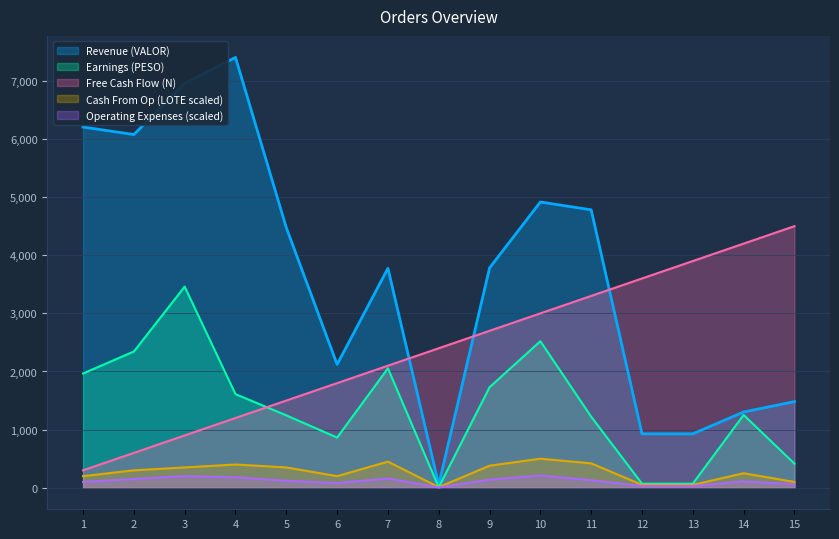

Is the value of Revenue (VALOR) at 15 greater than the value of Earnings (PESO) at 4?

No